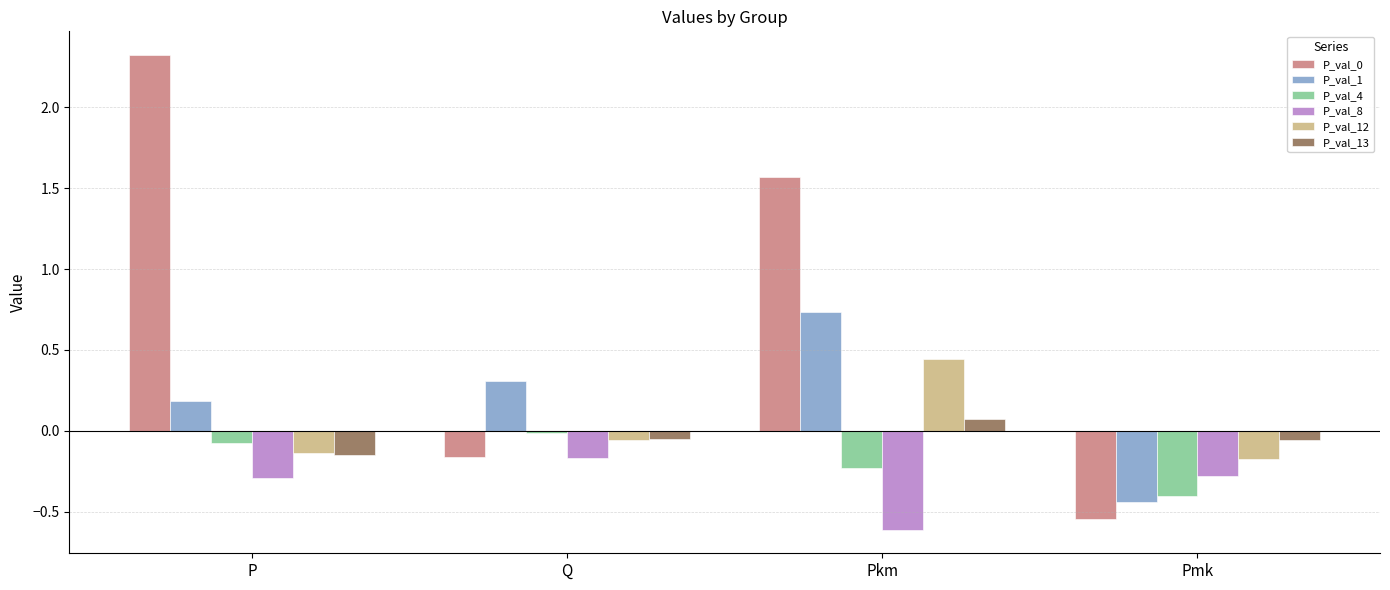

Which category has the lowest value in the P_val_0 series?

Pmk